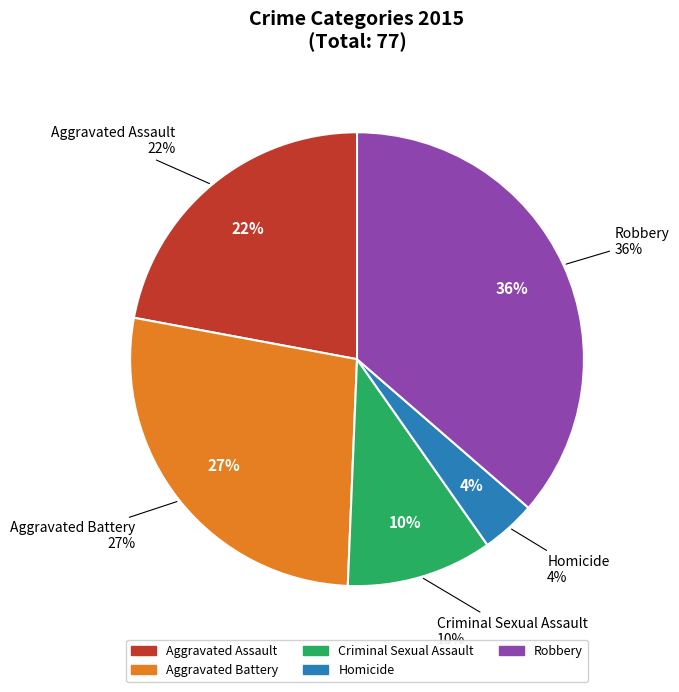

To the nearest percent, what is the combined percentage of Homicide and Robbery?

40%